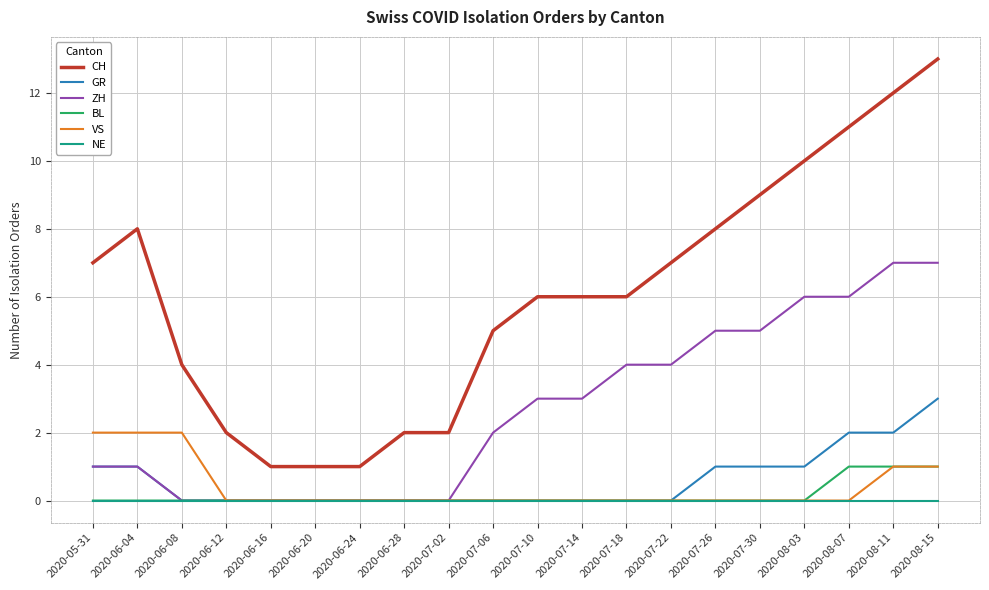

True or false: VS and CH intersect in this chart.

False